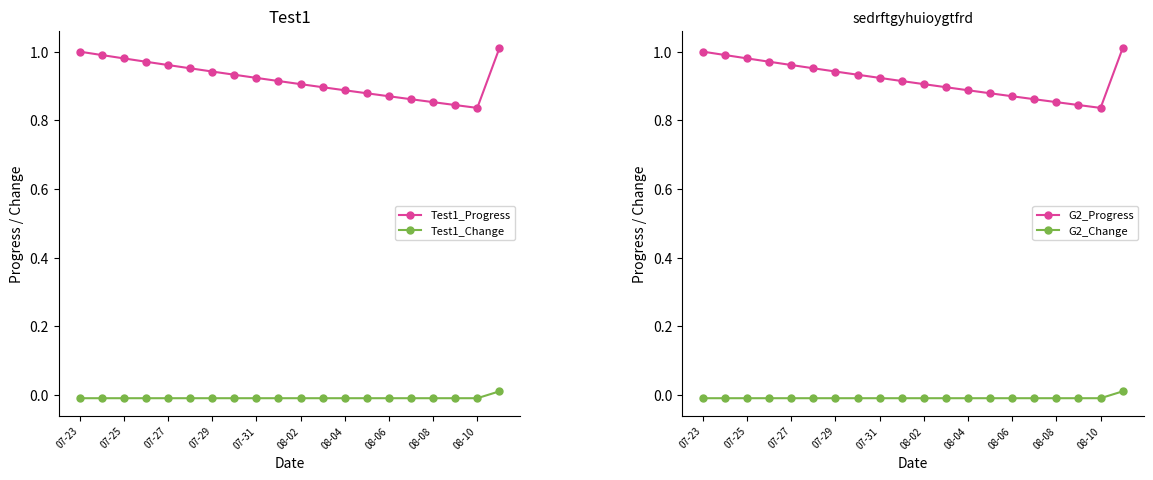

True or false: Test1_Change has more than 2 interior local peaks.

False